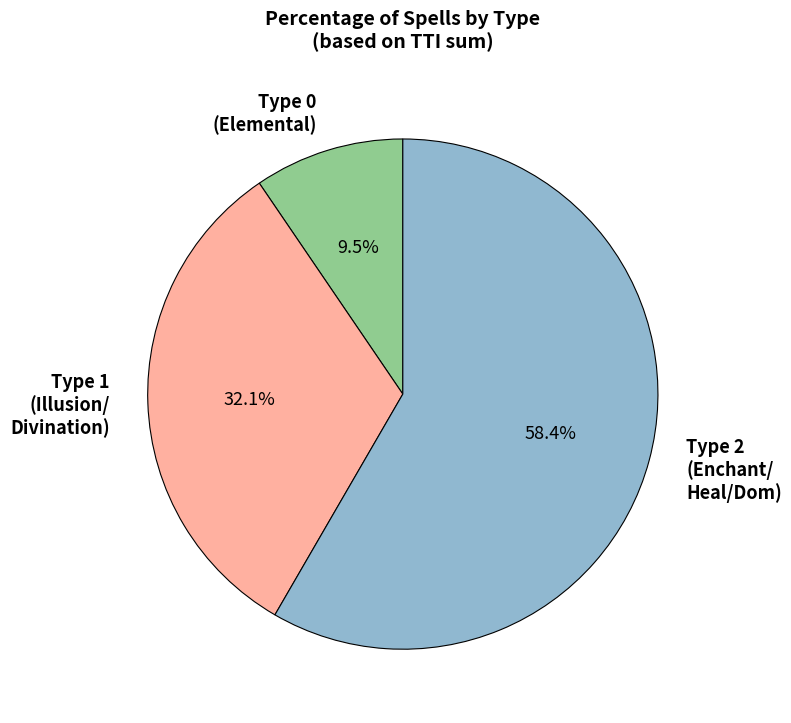

What portion of the pie excludes Type 2 (Enchant/ Heal/Dom)?

41.6%